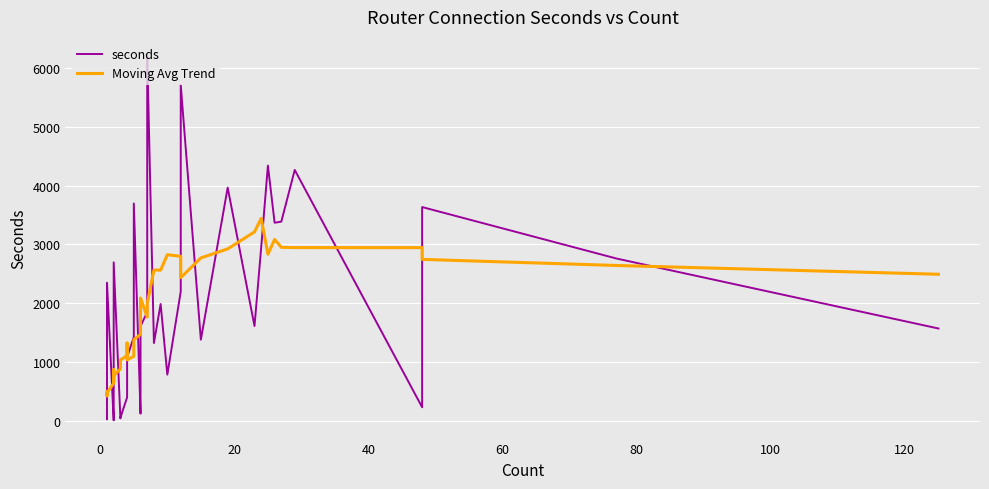

How many lines are shown in the chart?

2